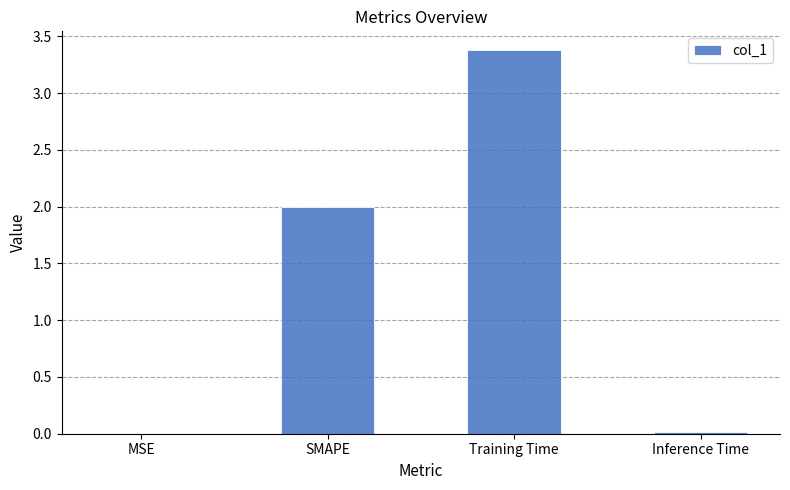

Count the number of categories in the chart.

4